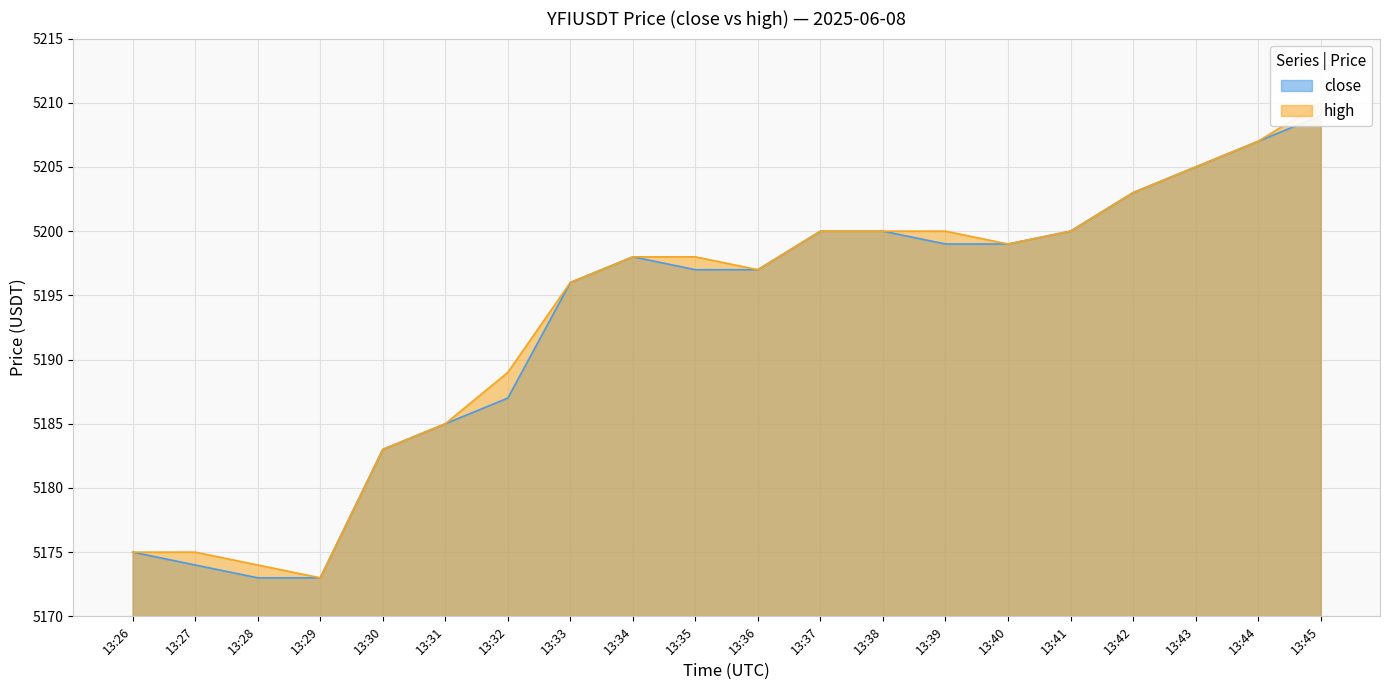

What are all the series names shown in the legend?

close, high